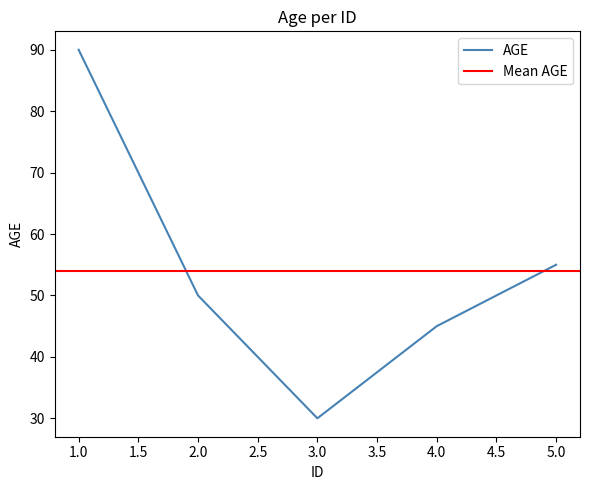

Reading left to right, list all the values displayed in this chart.

90	50	30	45	55